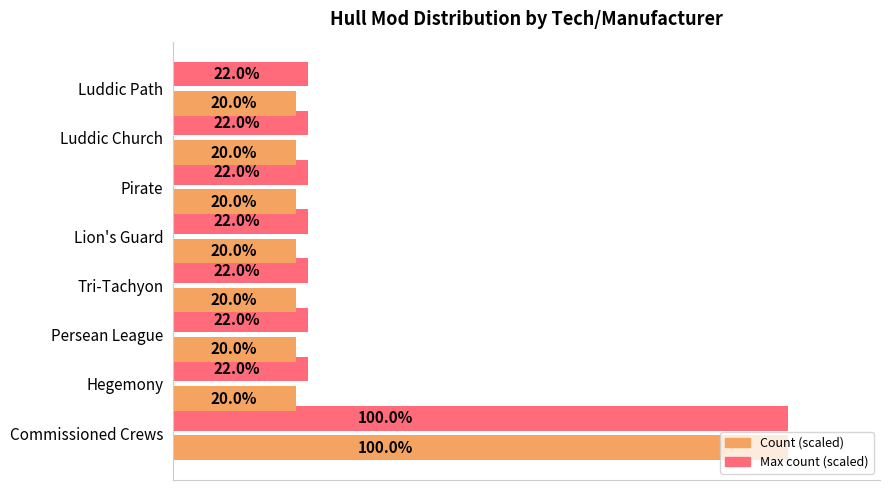

Which category has the highest value in the Count (scaled) series?

Commissioned Crews